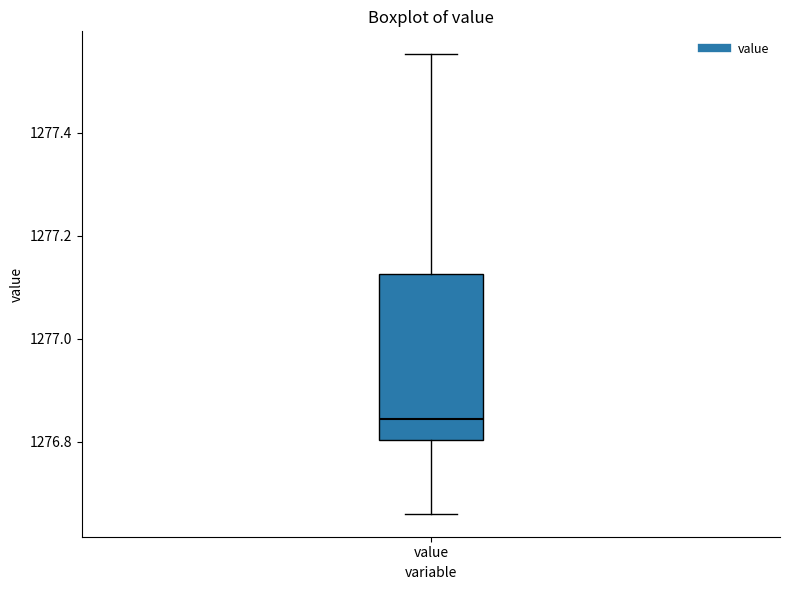

Transcribe this box plot: give where the median line is, the range the box spans, and where the two whiskers end, as read against the y-axis. The values are not printed on the chart, so give them approximately, as read against the axis.

median 1276.84, box 1276.80 to 1277.12, whiskers 1276.66 to 1277.56